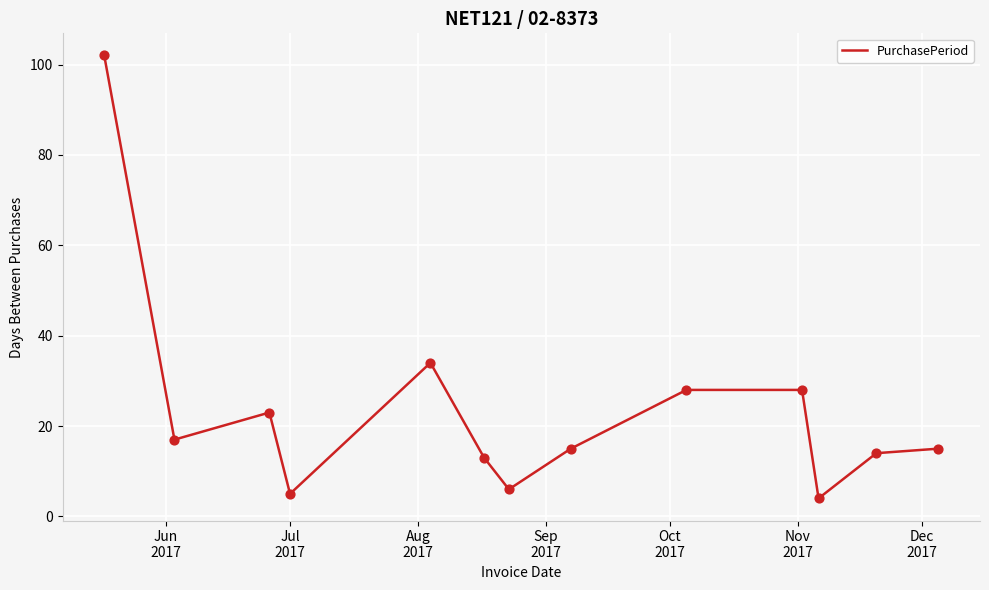

What is the maximum value shown in the chart?

102